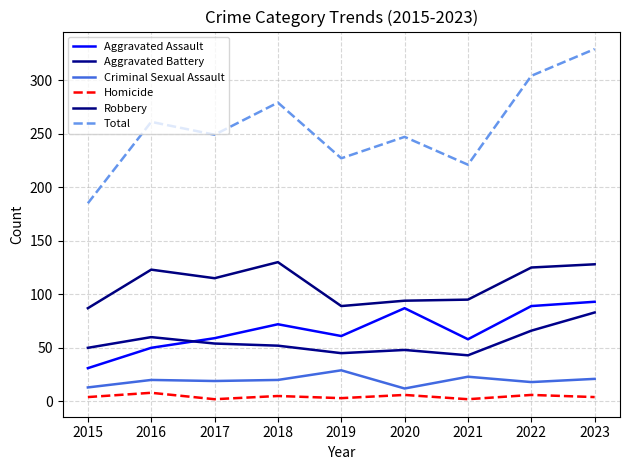

What are all the series names shown in the legend?

Aggravated Assault, Aggravated Battery, Criminal Sexual Assault, Homicide, Robbery, Total